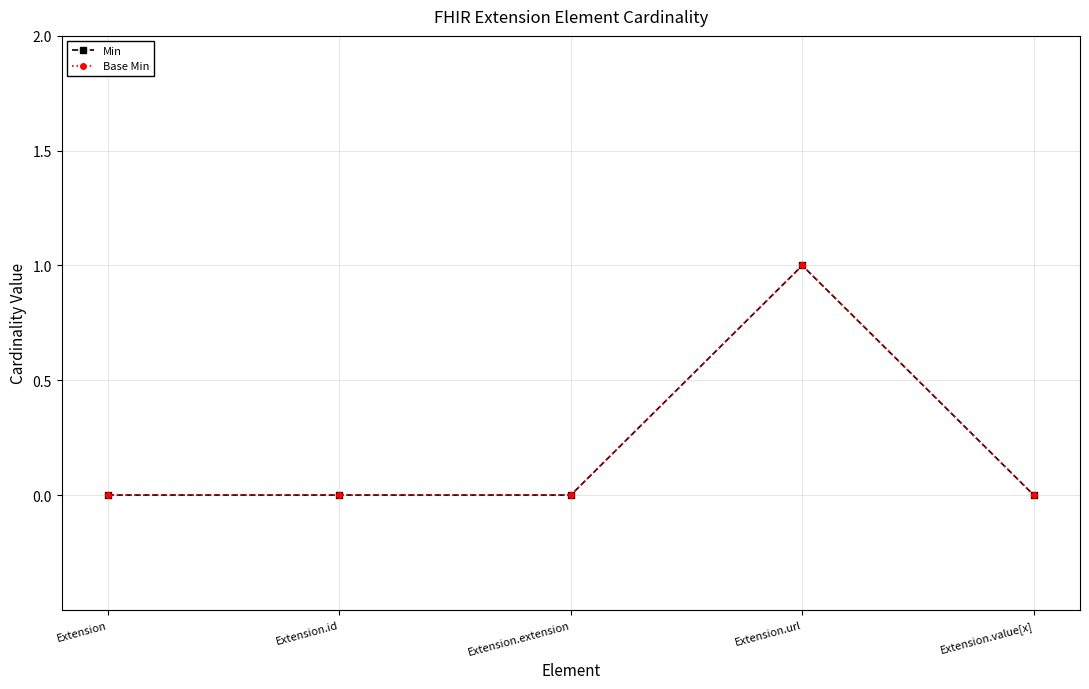

True or false: Min and Base Min intersect in this chart.

False